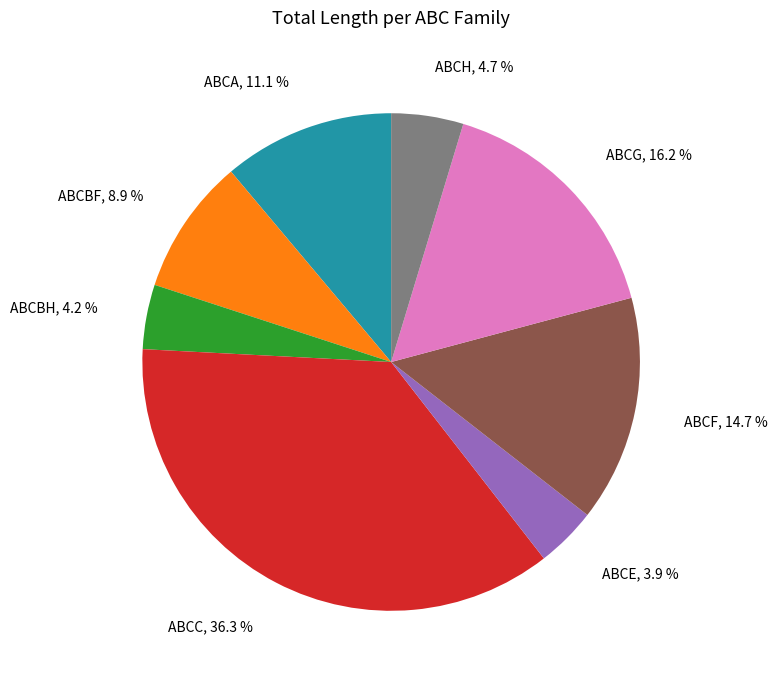

To the nearest percent, what is the average slice percentage?

12%